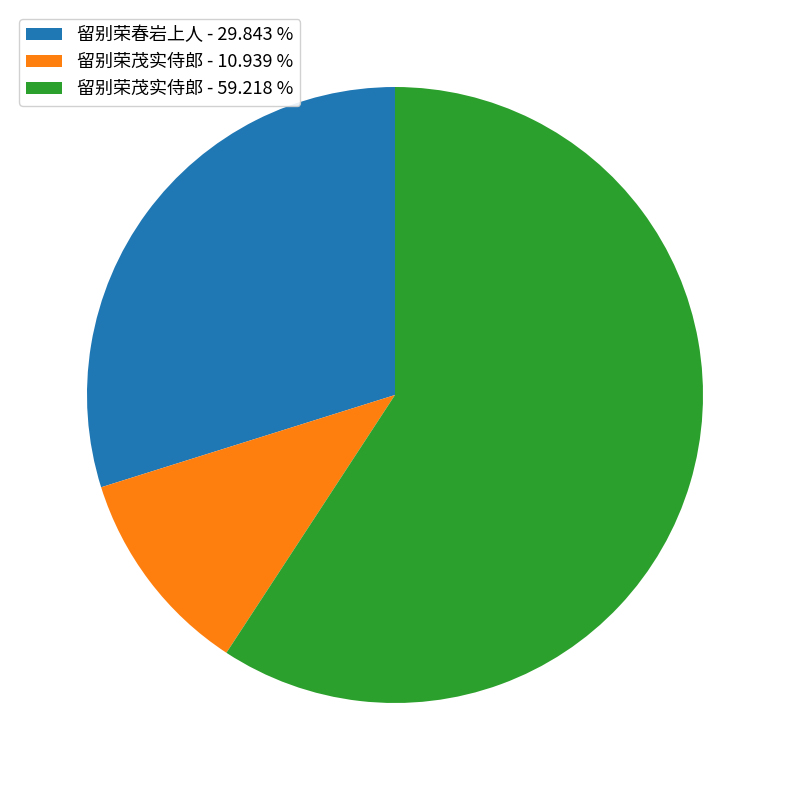

Which slice is the largest?

留别荣茂实侍郎 - 59.218 %